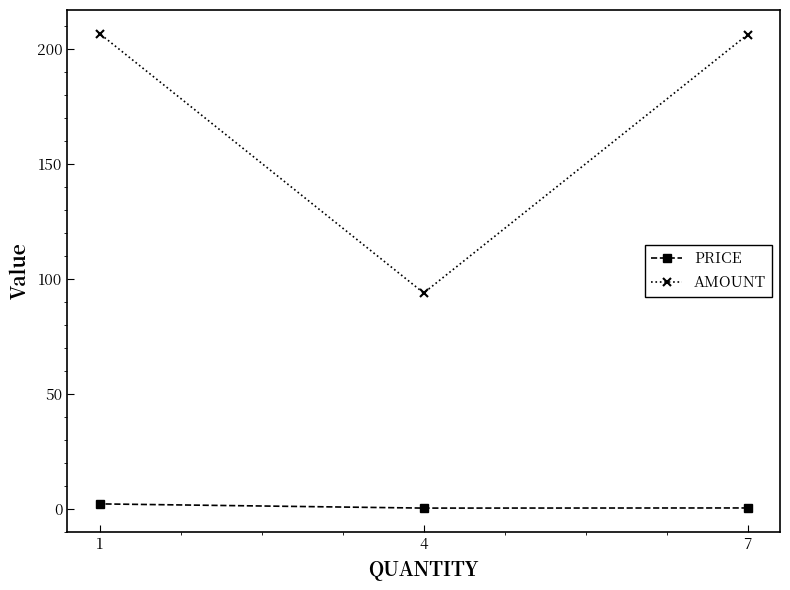

What is the difference between the maximum and minimum values in the AMOUNT series?

112.7